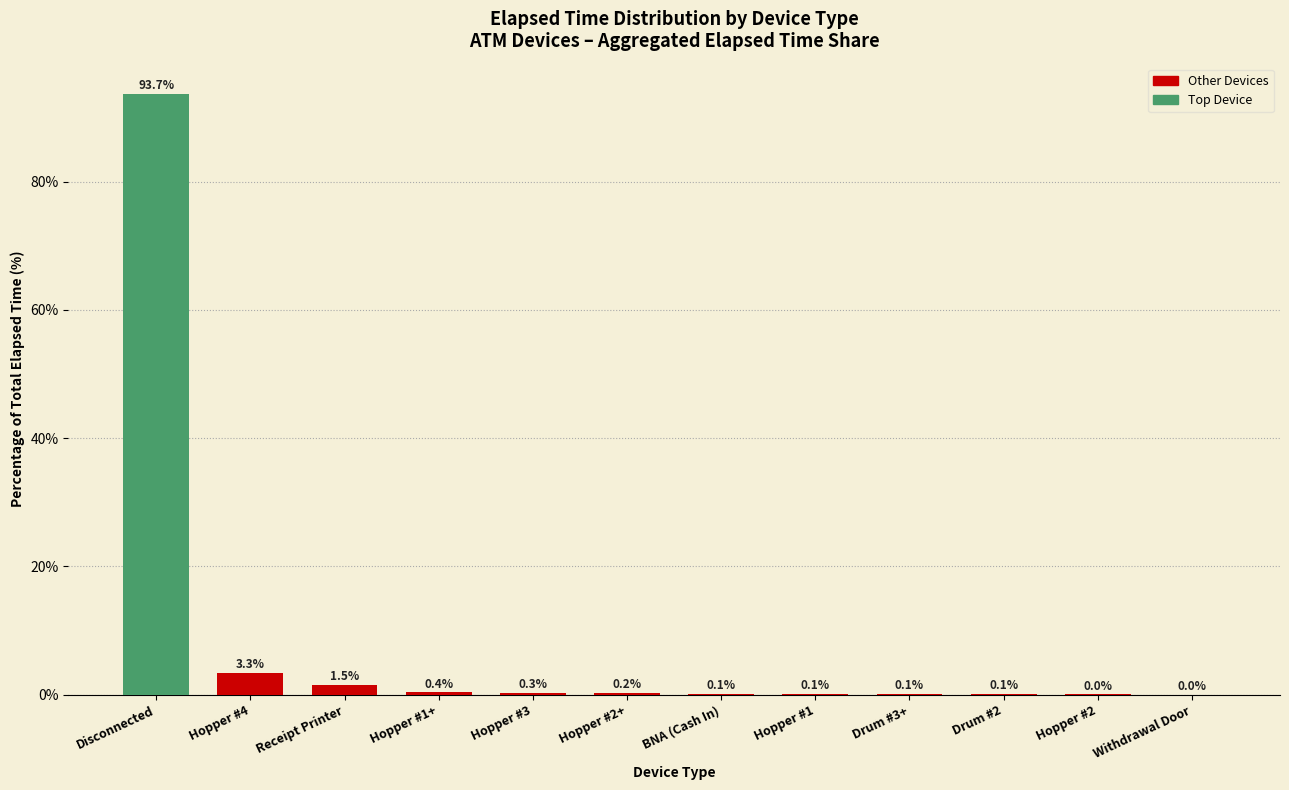

At which category does the chart reach its peak across all series?

Disconnected